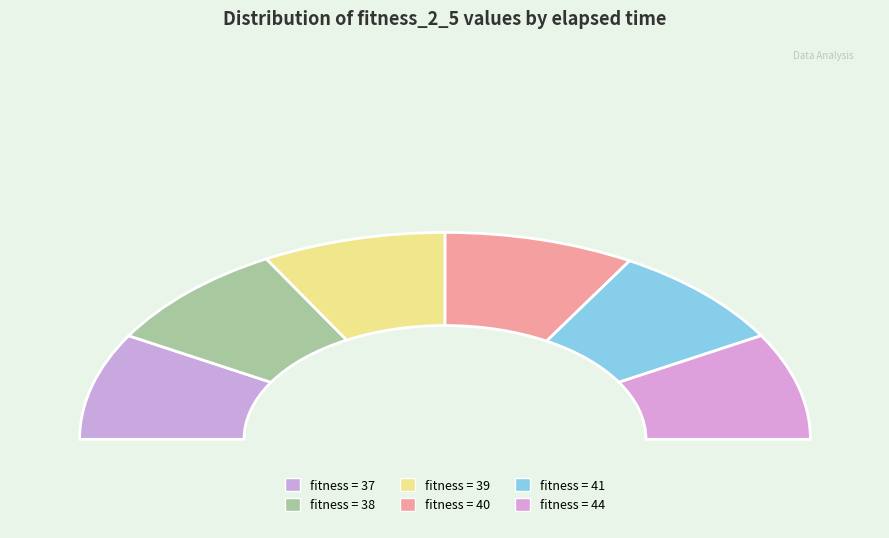

Which slice is the largest?

38